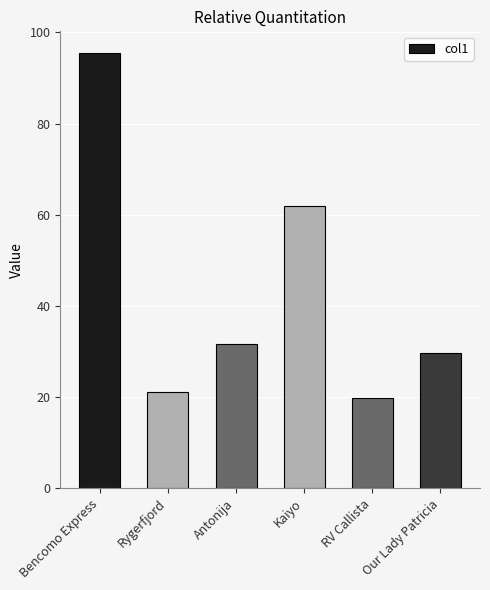

Rank the categories by value from lowest to highest.

RV Callista, Rygerfjord, Our Lady Patricia, Antonija, Kaiyo, Bencomo Express